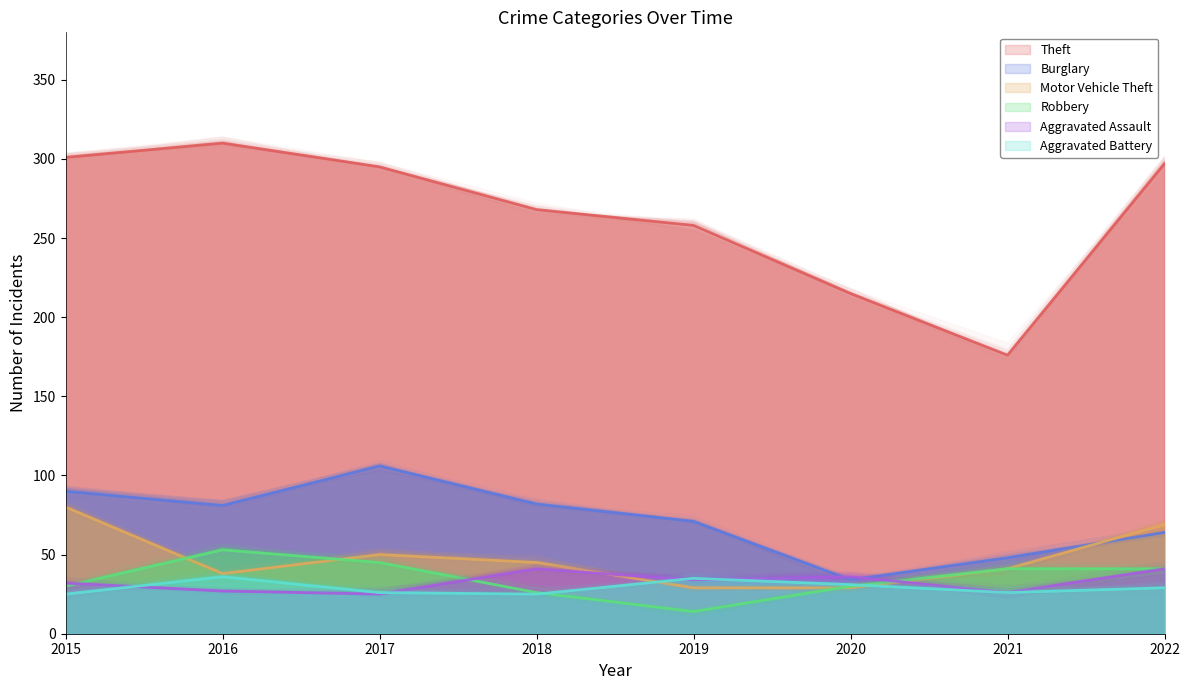

What is the difference between the highest and lowest values at 2018?

243